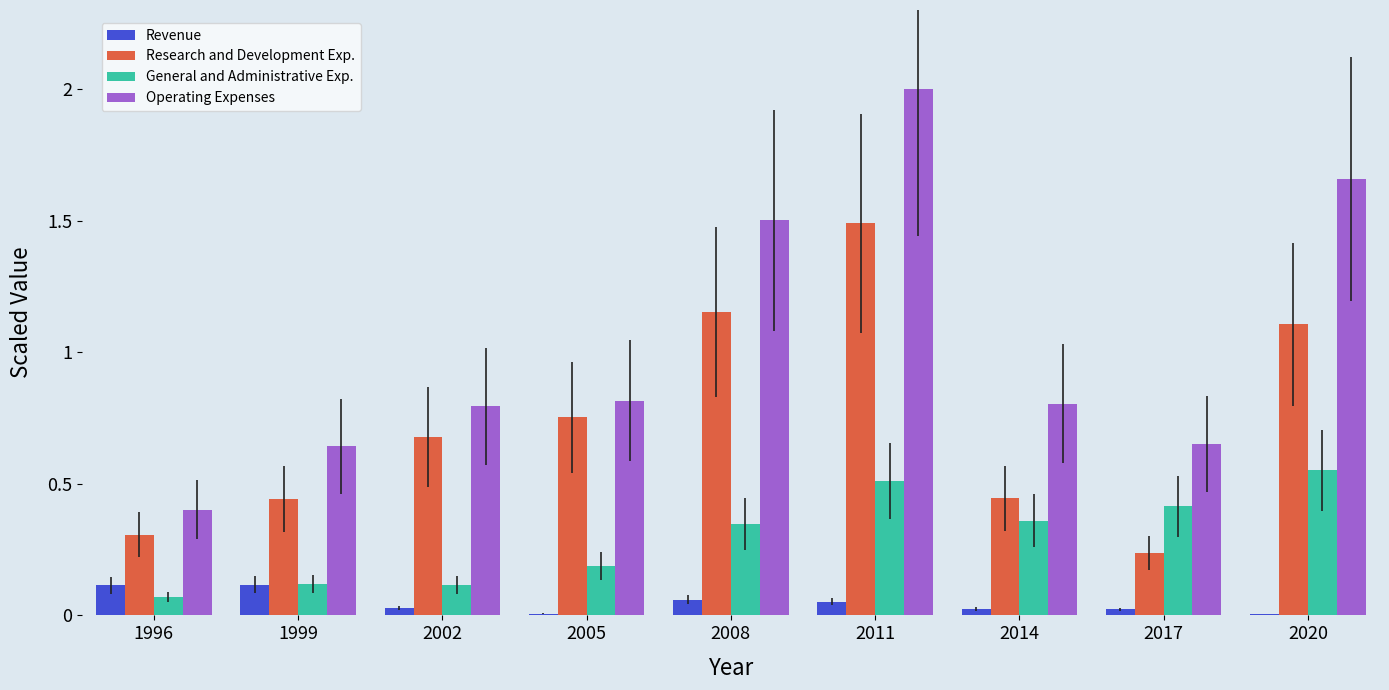

What is the sum of the General and Administrative Exp. values at 2008 and 2020?

0.9